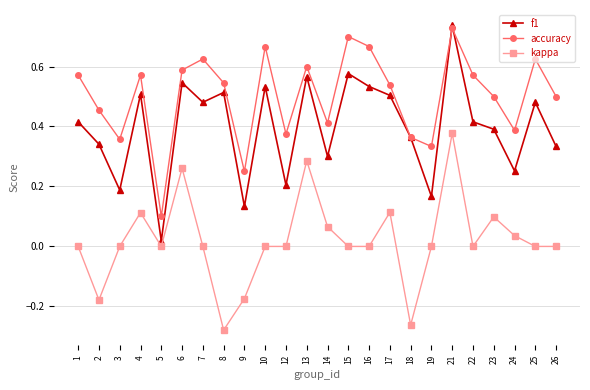

List the series in order of their overall mean, highest first.

accuracy, f1, kappa